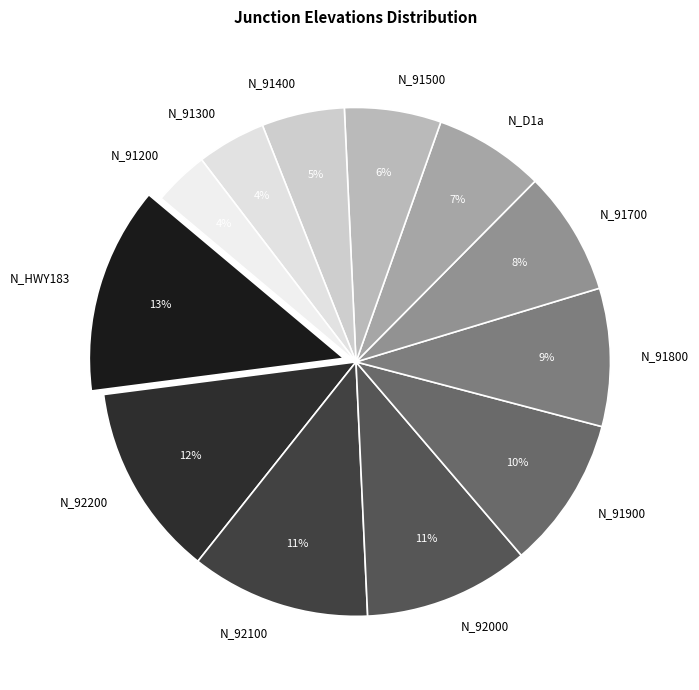

Is N_91400 the majority of the pie?

No